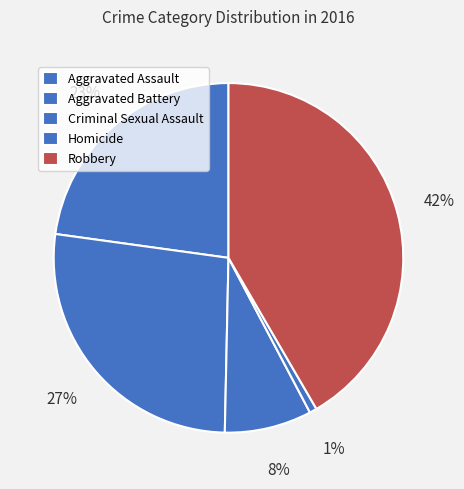

Rank the categories by value from lowest to highest.

Homicide, Criminal Sexual Assault, Aggravated Assault, Aggravated Battery, Robbery